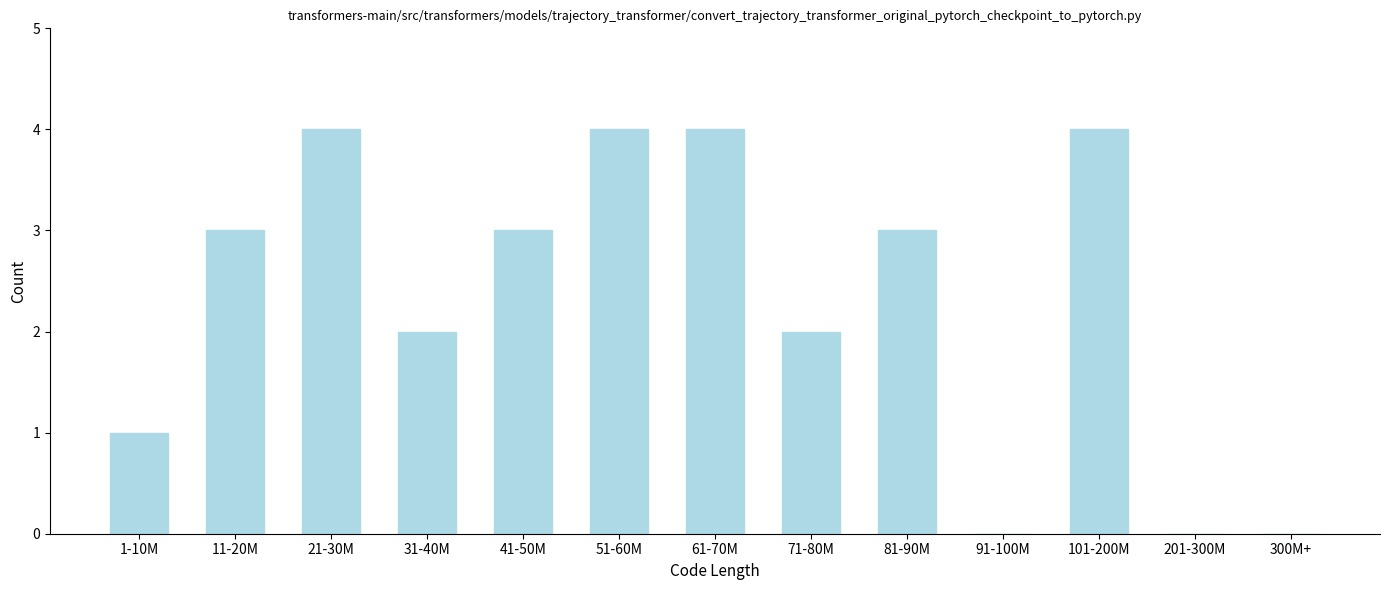

Which has a higher value, 31-40M or 51-60M?

51-60M